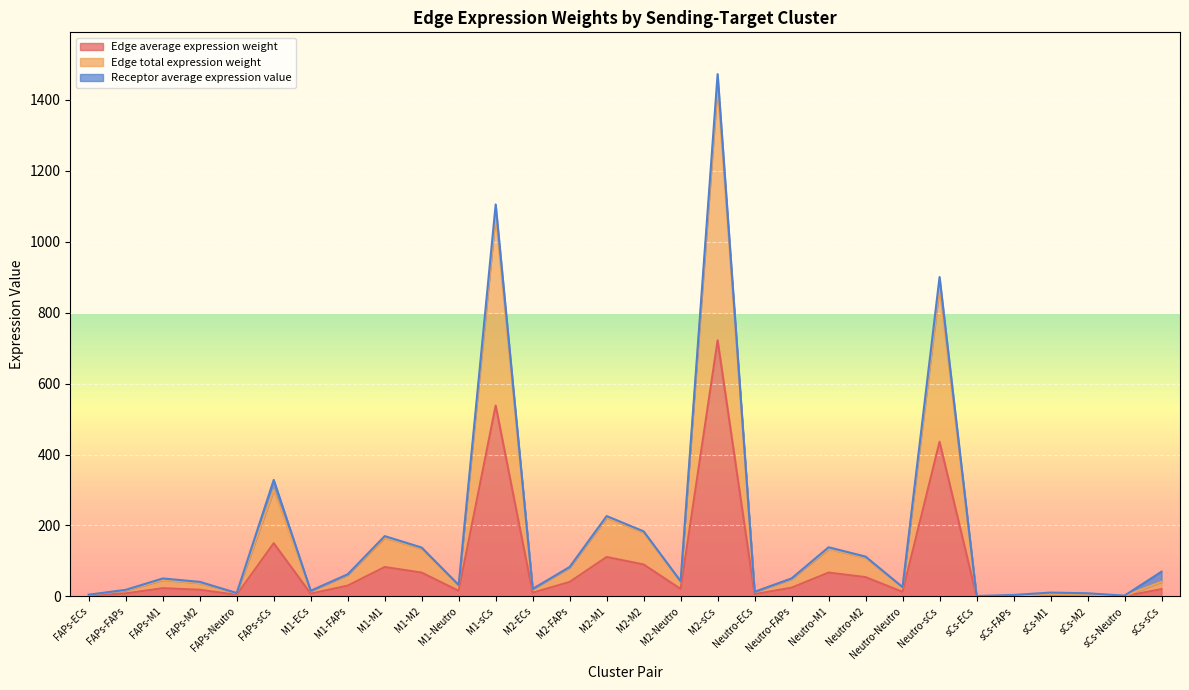

True or false: Edge average expression weight and Edge total expression weight intersect in this chart.

False